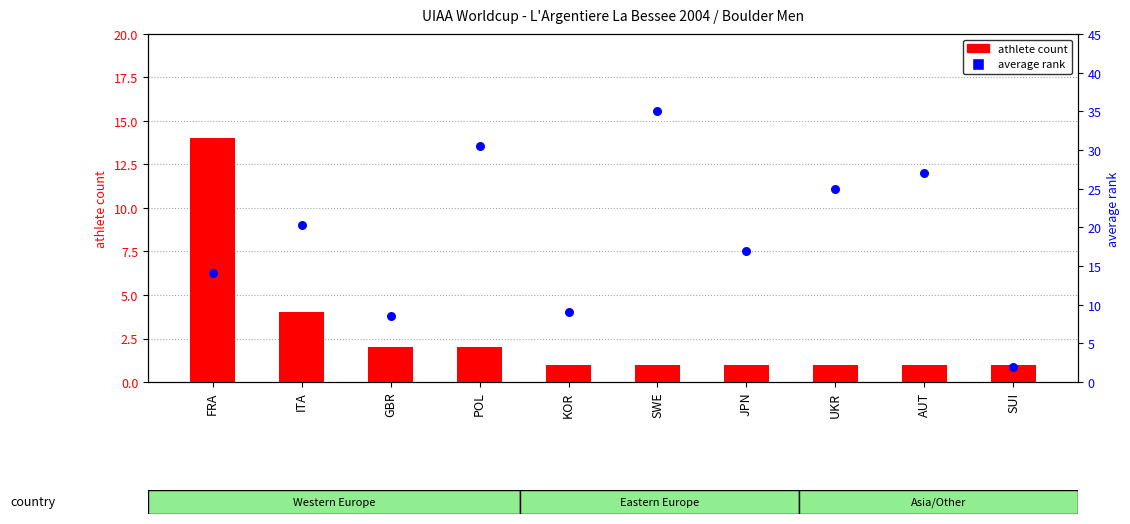

Is the value of average rank at SUI greater than the value of athlete count at POL?

No